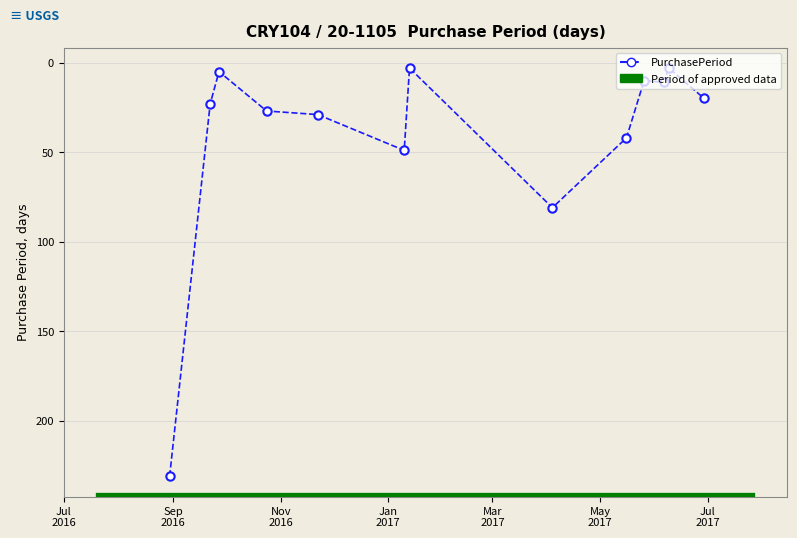

What is the average value?

41